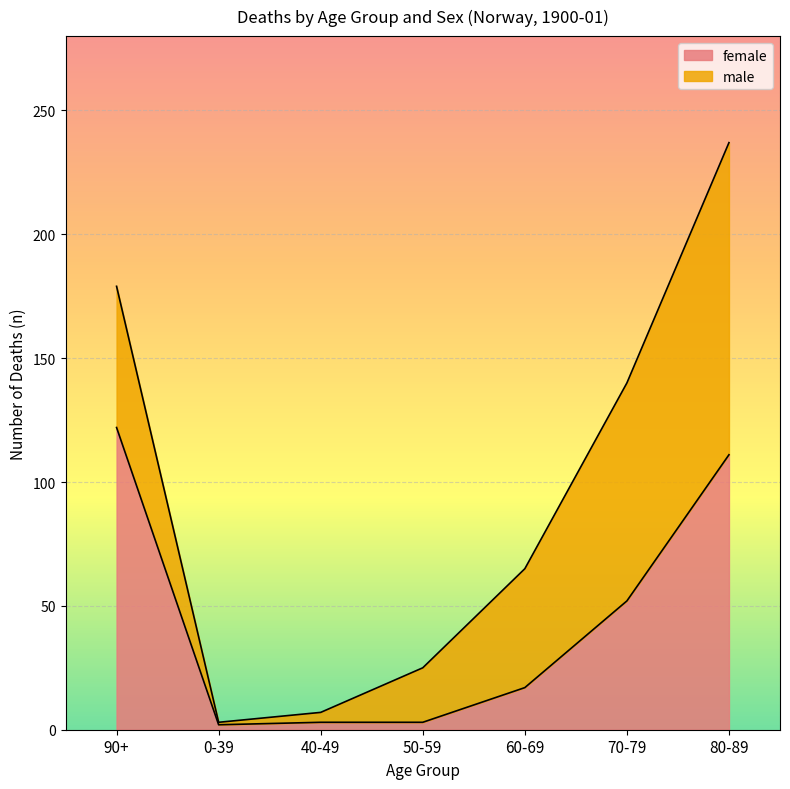

At which category is the sum across all series the highest?

80-89